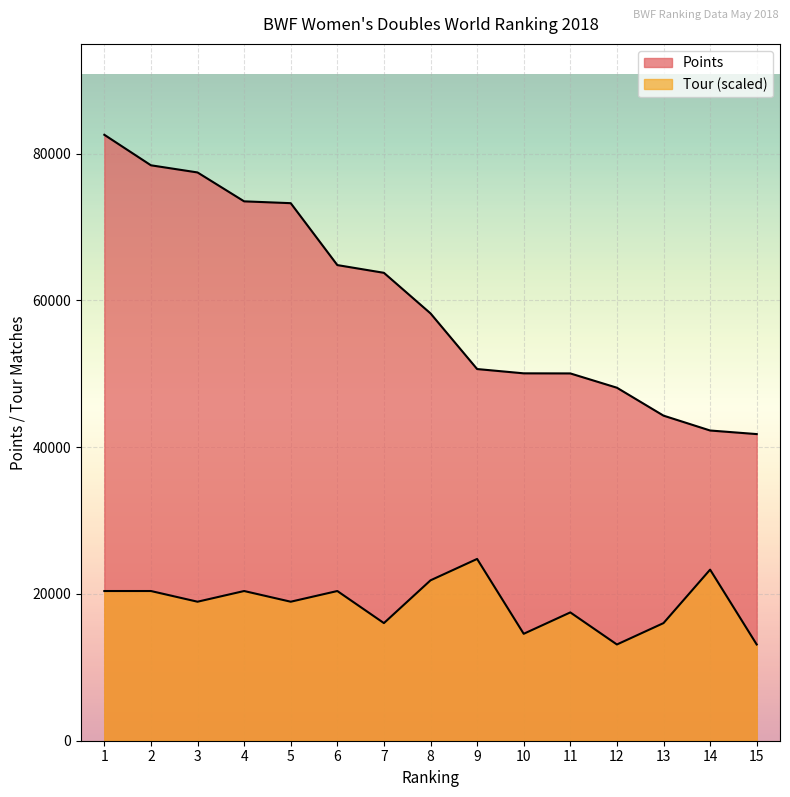

How many lines are shown in the chart?

2